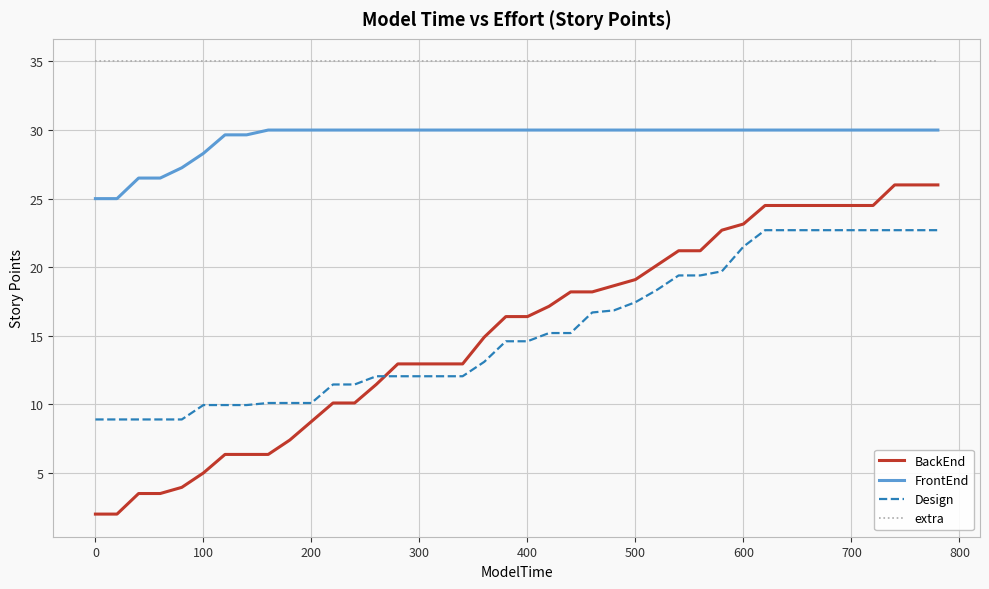

True or false: BackEnd and FrontEnd cross at least once.

False